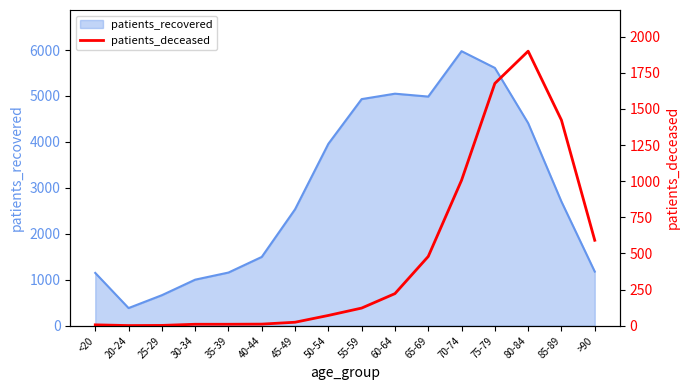

What is the minimum value shown in the chart?

1